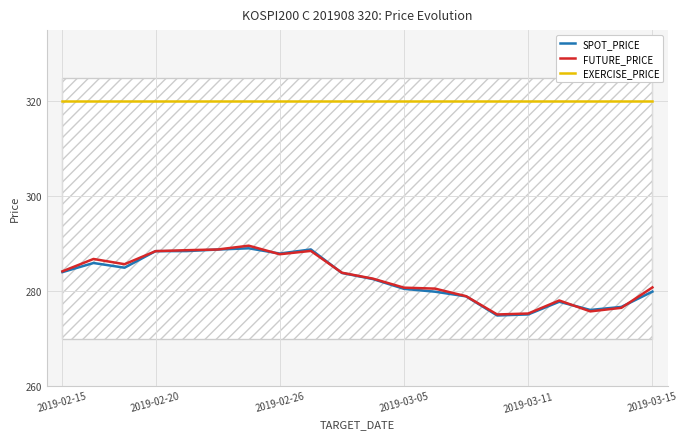

The FUTURE_PRICE series shows 280.8 at 2019-03-15. True or false?

True